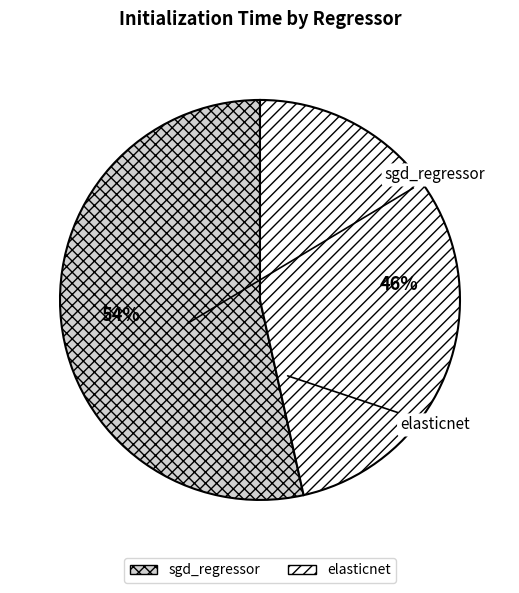

How many slices are in this pie chart?

2